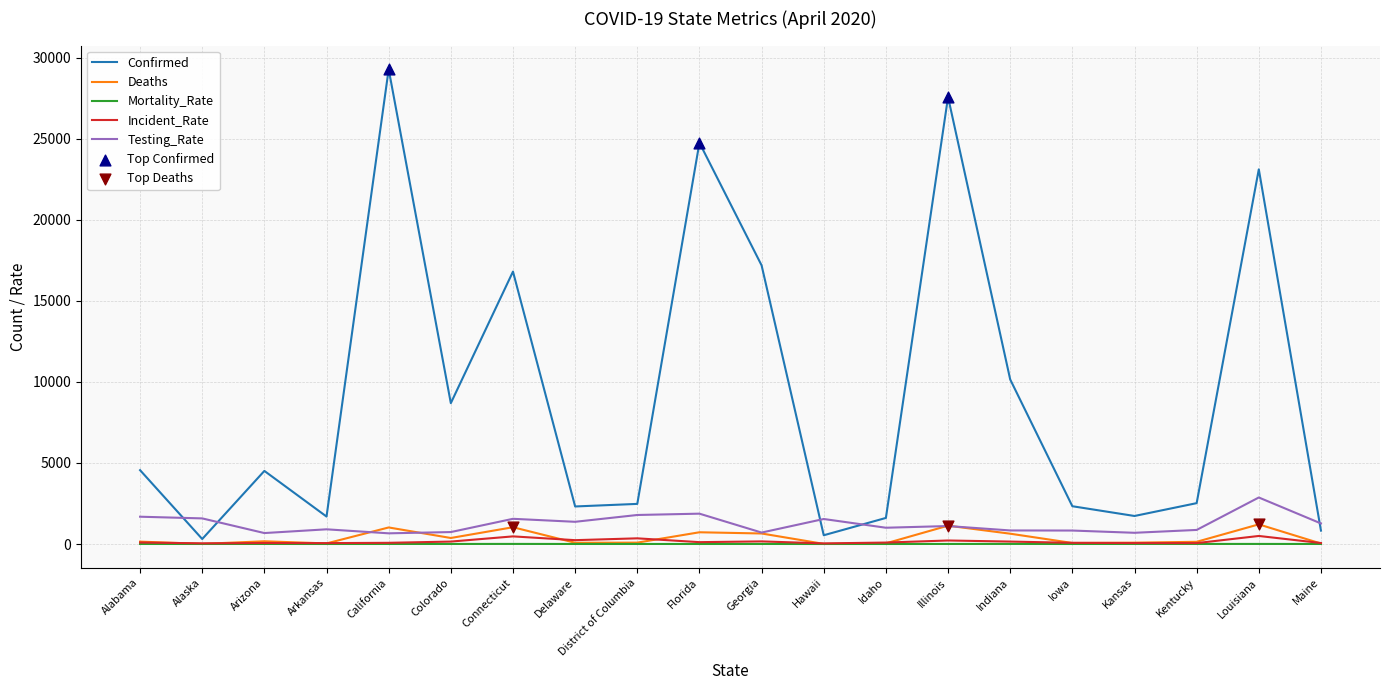

Which series has the largest total across all categories?

Confirmed